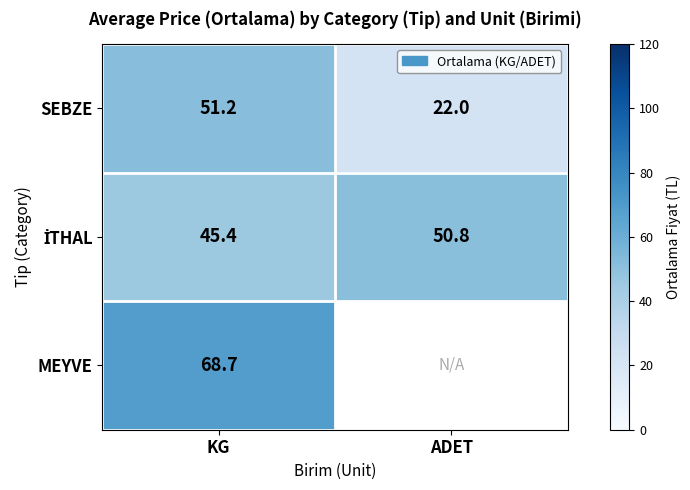

What is the total value across all series at KG?

165.3